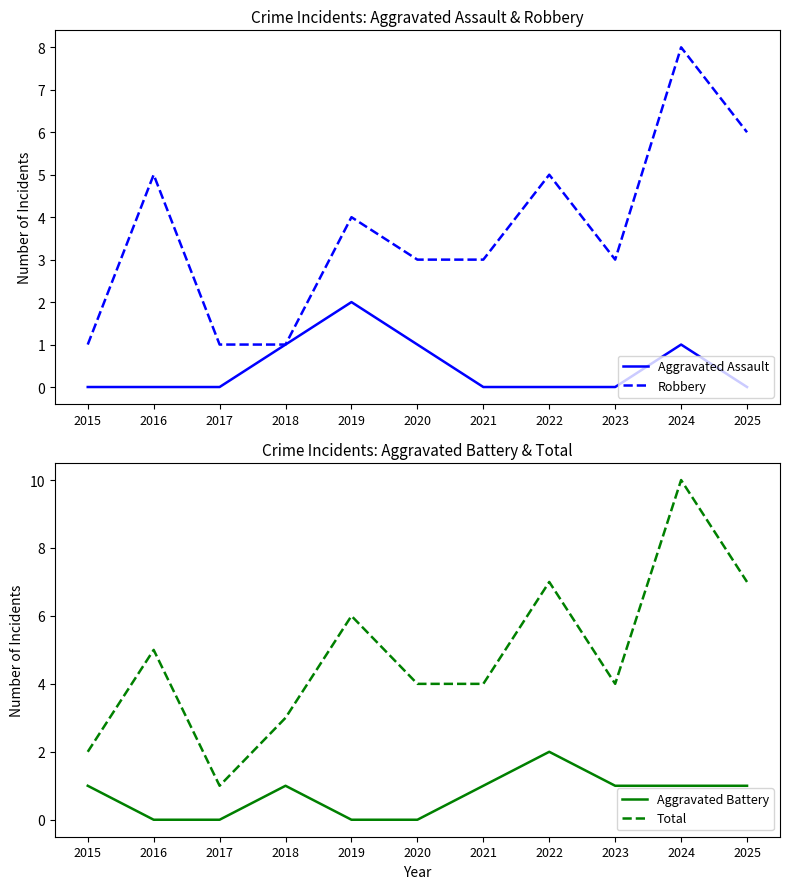

What is the sum of the Robbery values at 2016 and 2022?

10